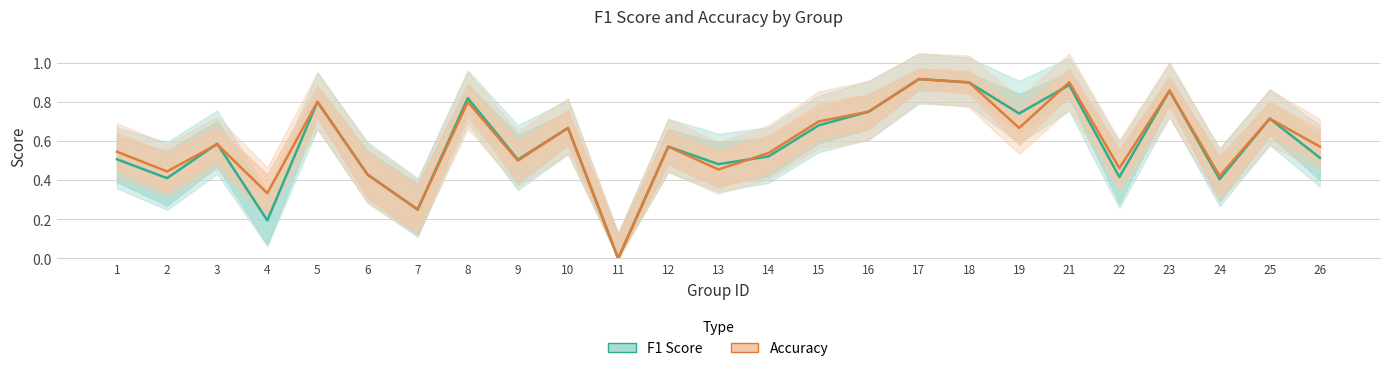

Which series ends up on top after the final intersection of f1 and accuracy?

accuracy